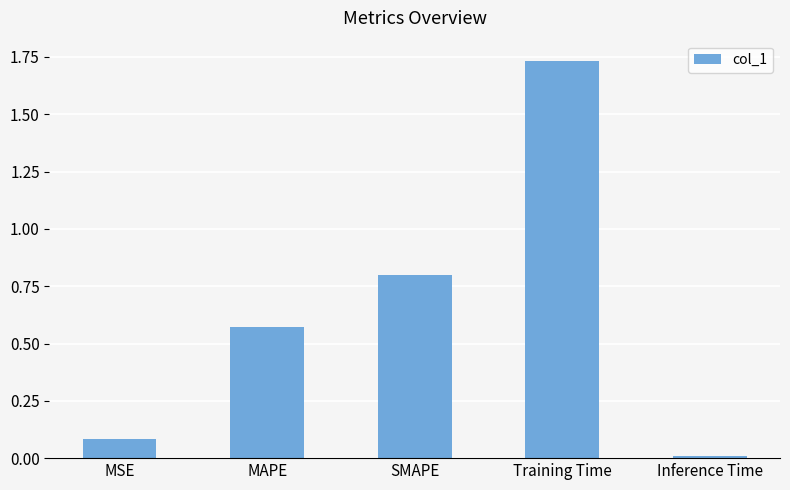

How many bars are there in total?

5